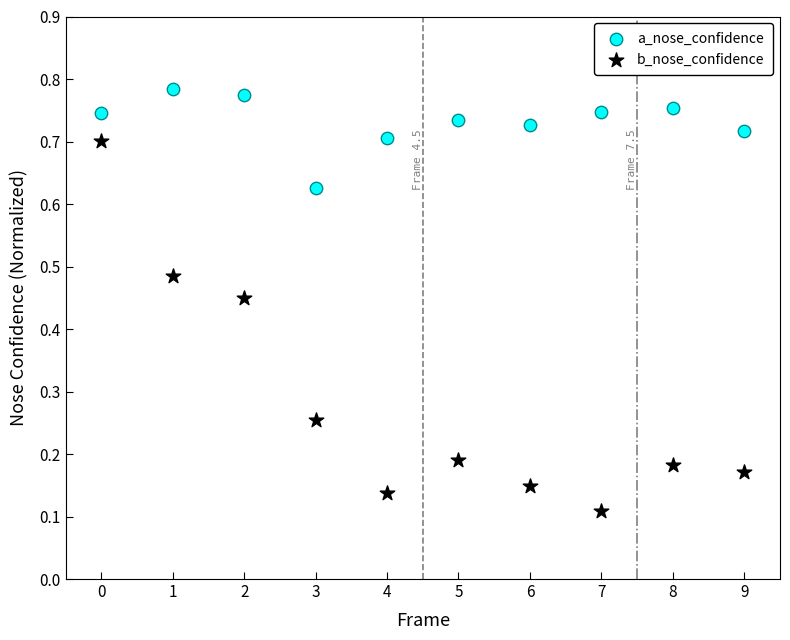

Which series has the widest spread of Y values?

b_nose_confidence